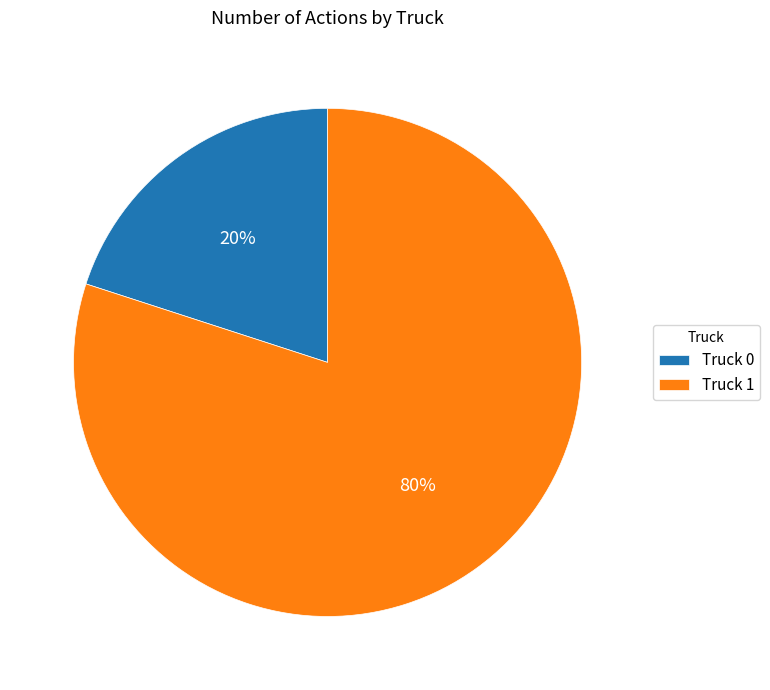

Which category has the biggest portion of the pie?

Truck 1